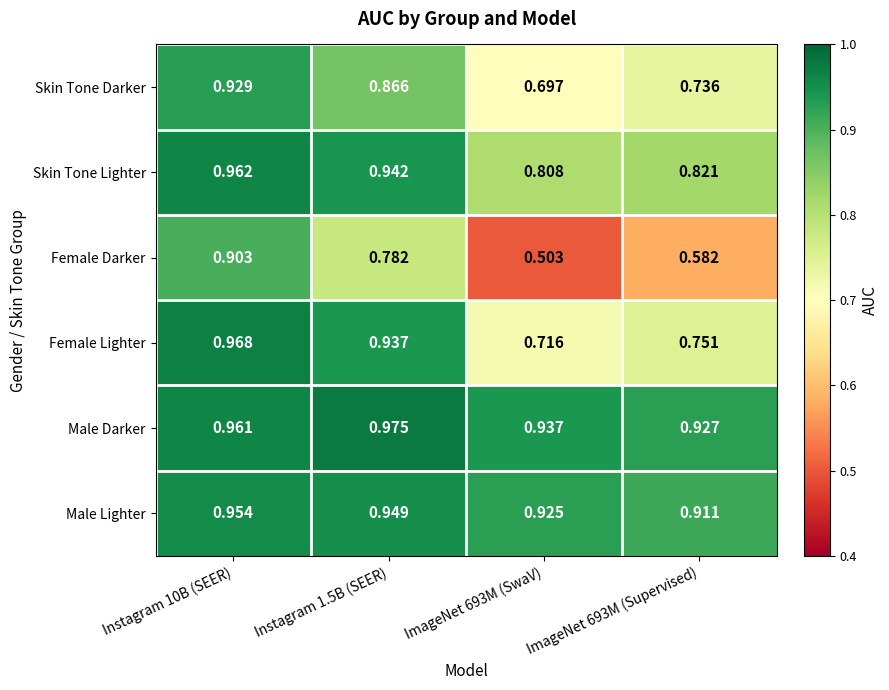

Which series has the largest range (max minus min)?

Female Darker